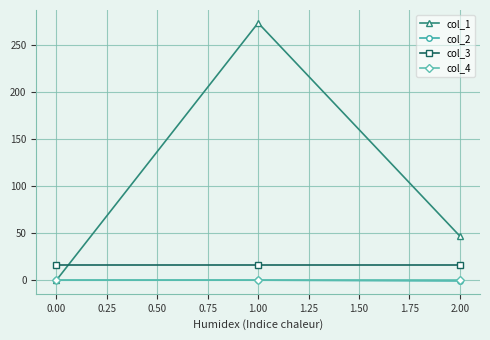

Which series has the largest range (max minus min)?

col_1